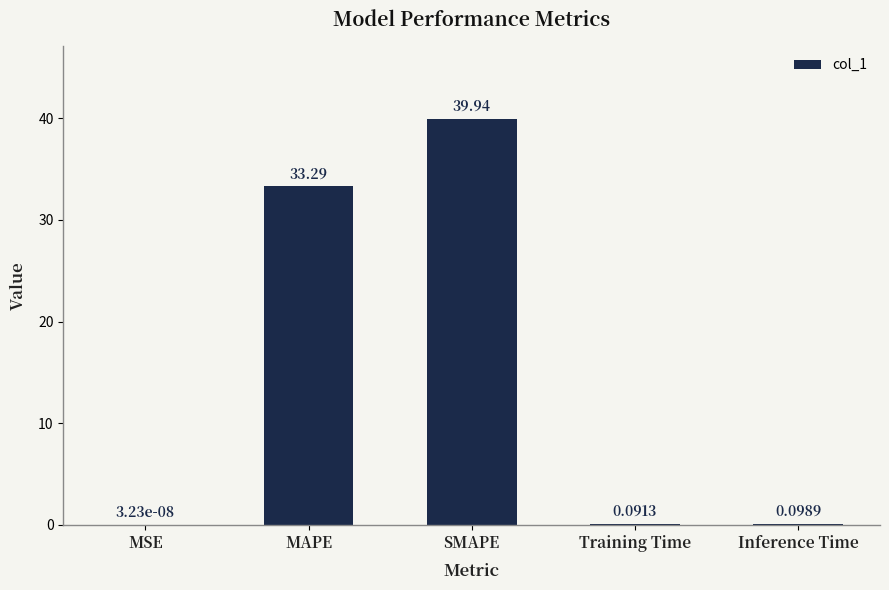

Between SMAPE and Inference Time, which is larger?

SMAPE